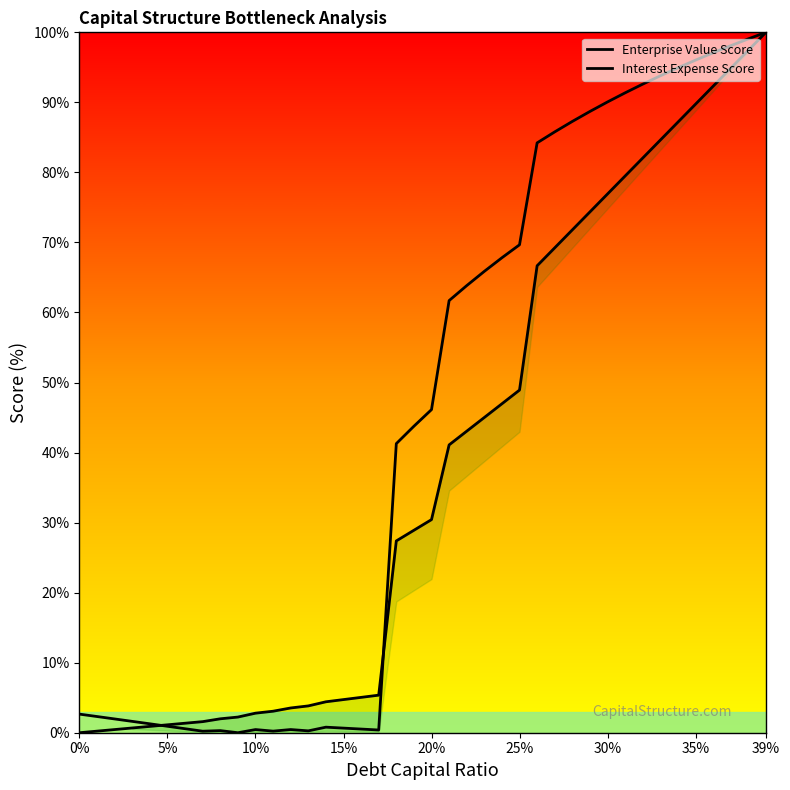

At which label does Interest Expense Score first exceed 30?

20